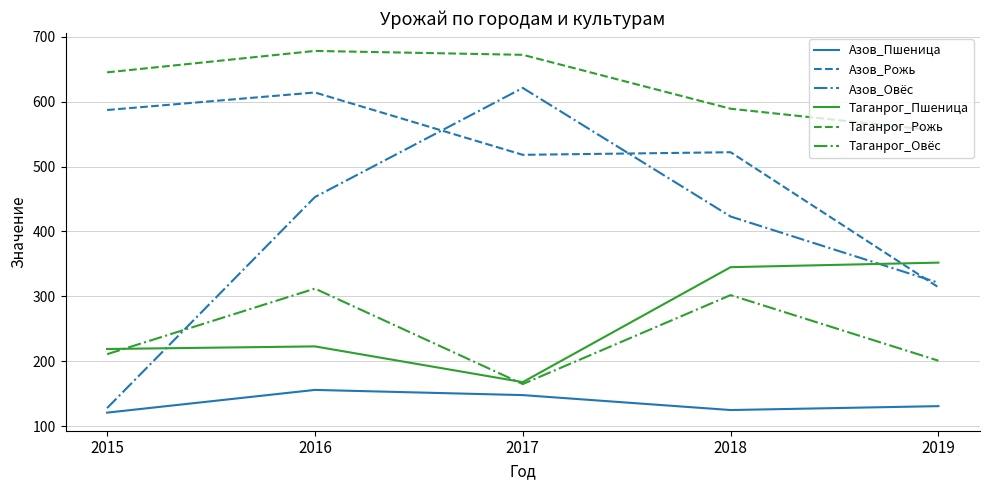

Which series has the largest range (max minus min)?

Азов_Овёс